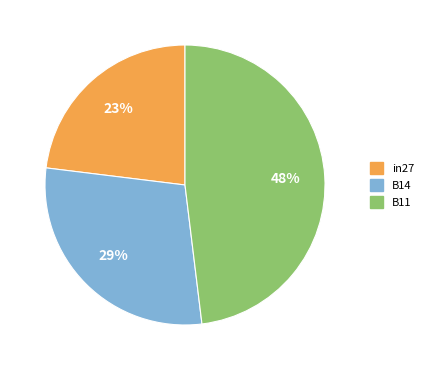

Is there a majority slice in this chart?

No